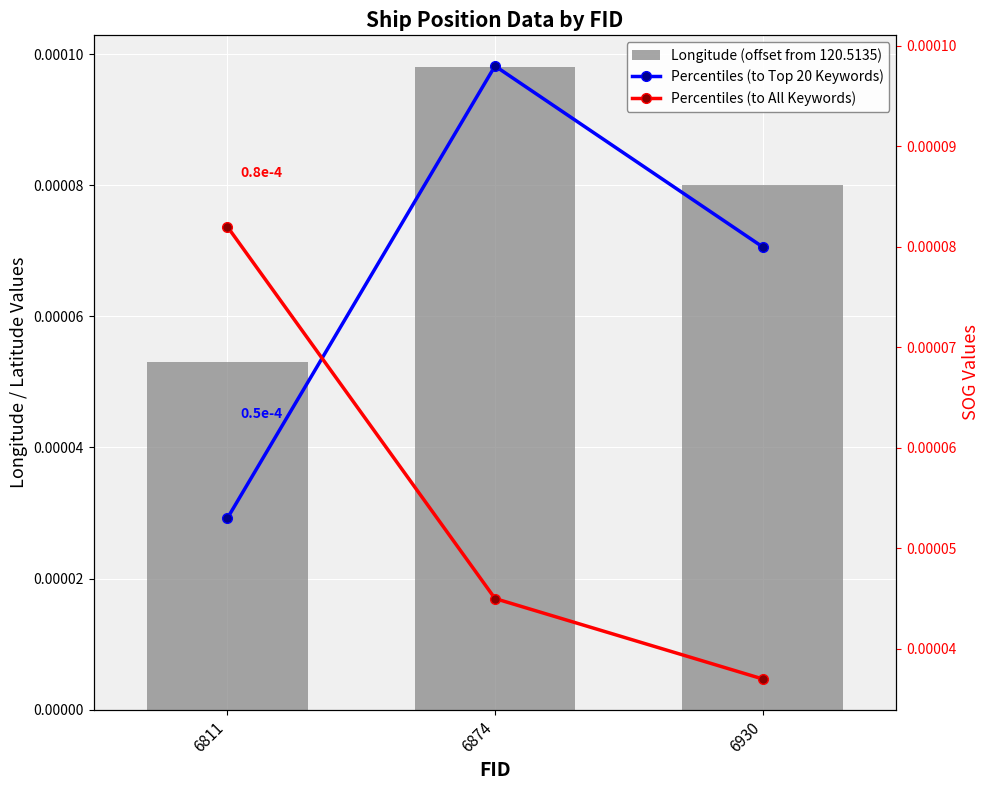

At how many categories does at least one series exceed 0?

3